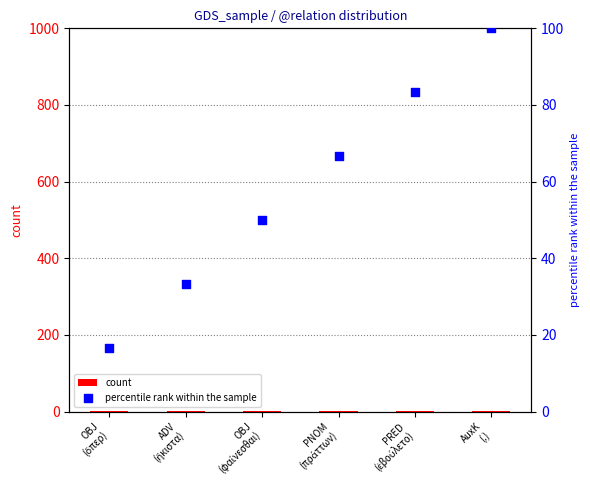

What are all the series names shown in the legend?

count, percentile rank within the sample